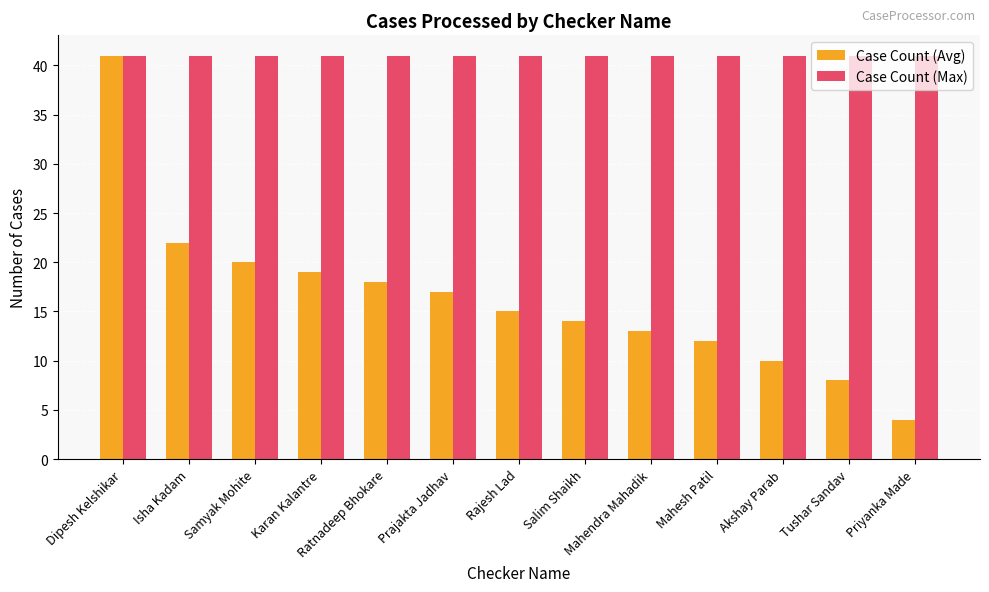

What is the difference between the Case Count (Avg) values at Rajesh Lad and Mahesh Patil?

3